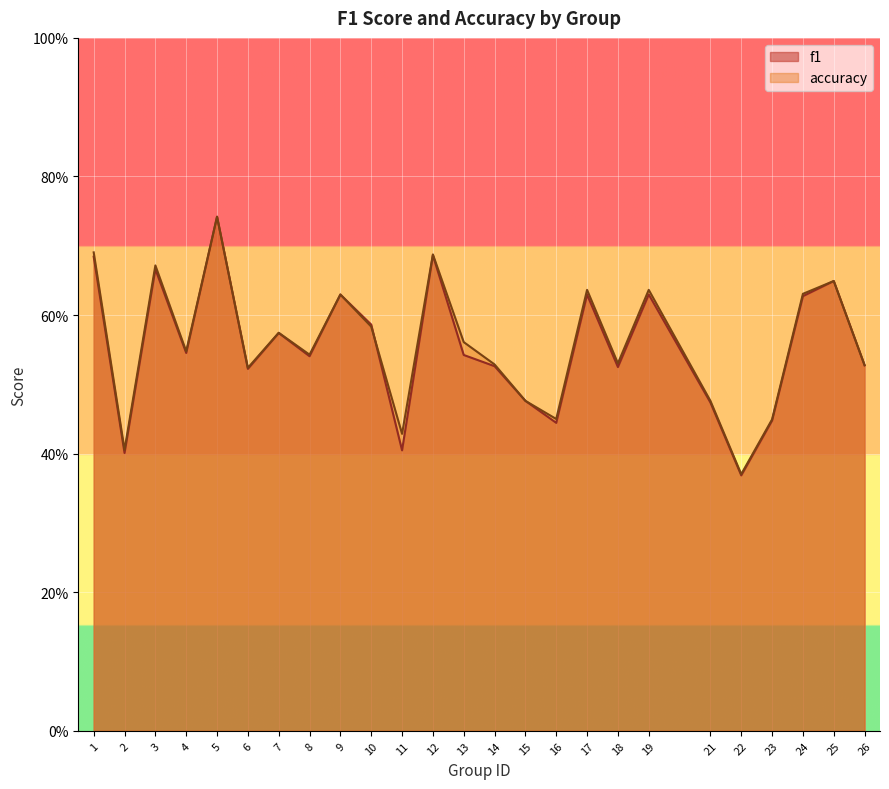

How many lines are shown in the chart?

2